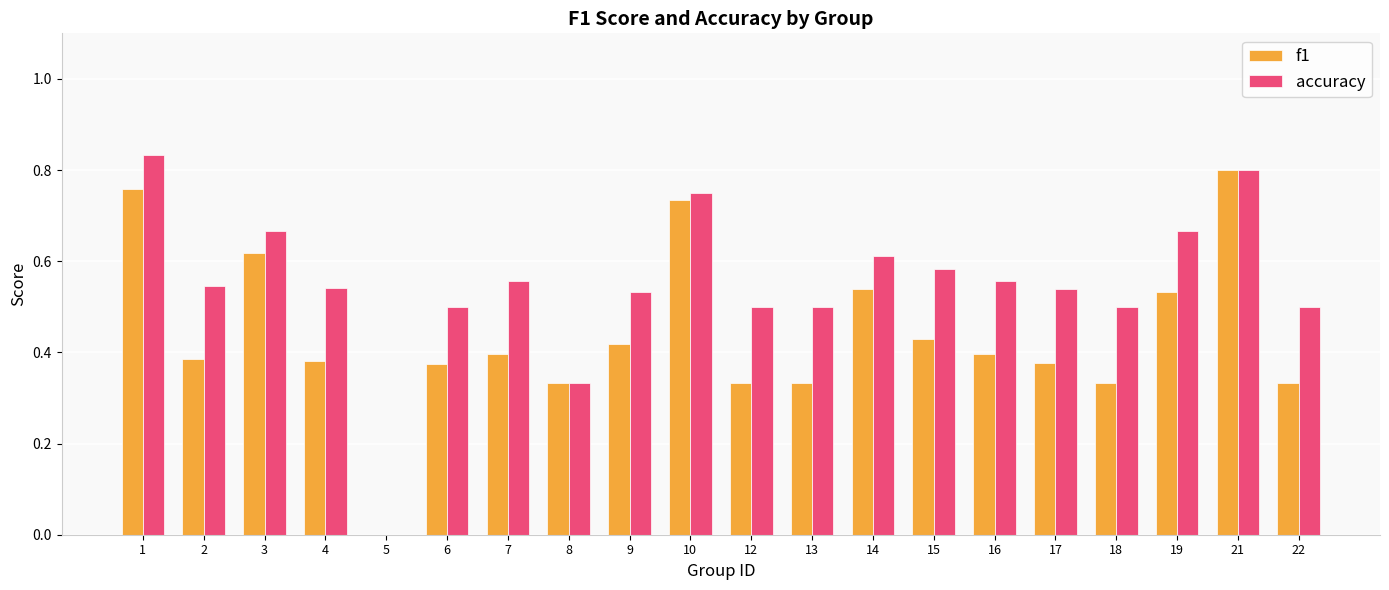

Which series has the largest total across all categories?

accuracy